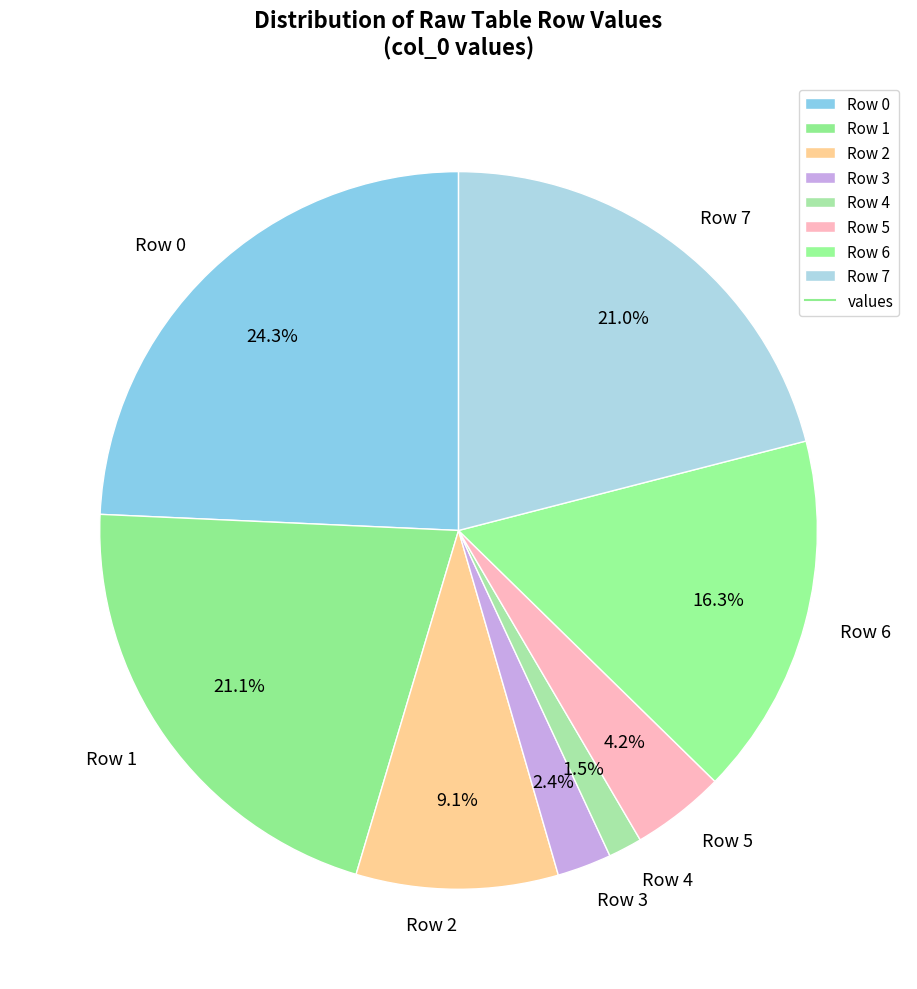

To the nearest percent, what portion does Row 7 represent?

21%